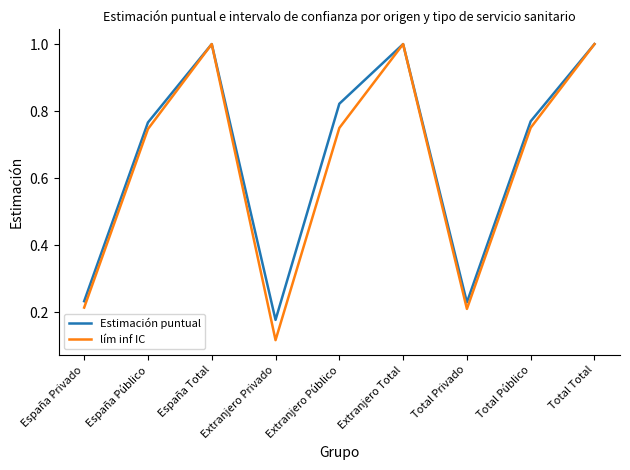

At how many categories does at least one series exceed 0?

9